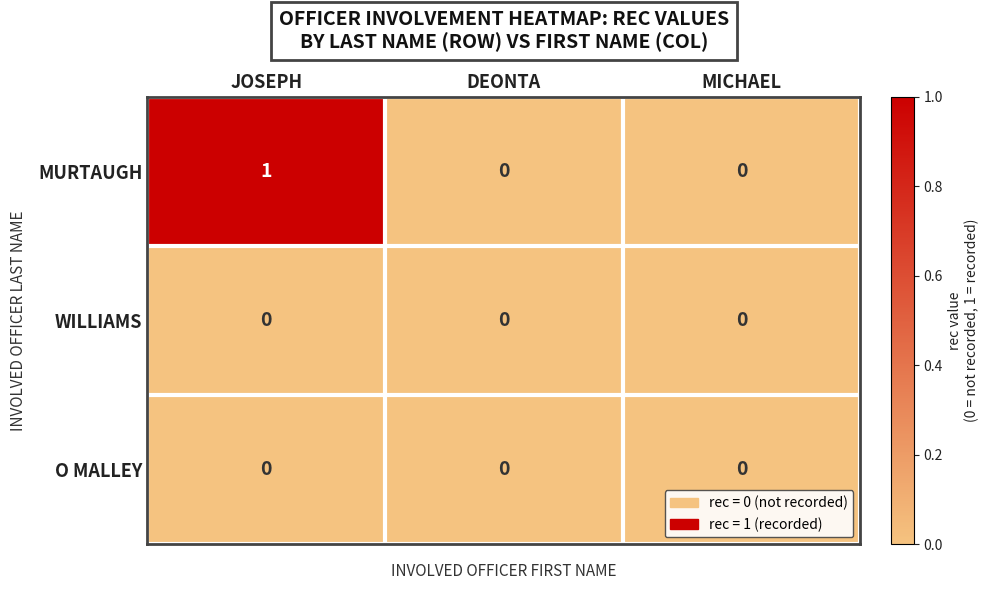

What is the greatest value displayed?

1